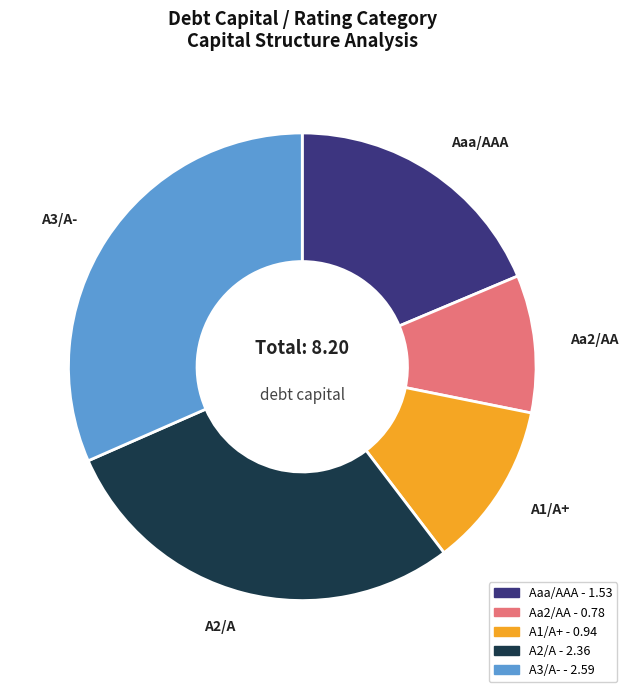

True or false: Aa2/AA accounts for 10% of the total.

True